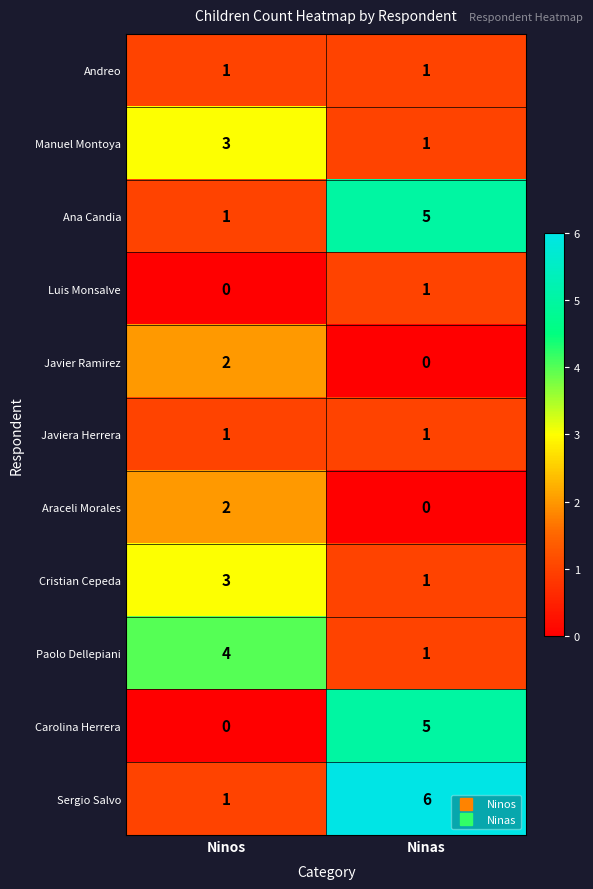

At which label does Carolina Herrera reach its peak?

Ninas